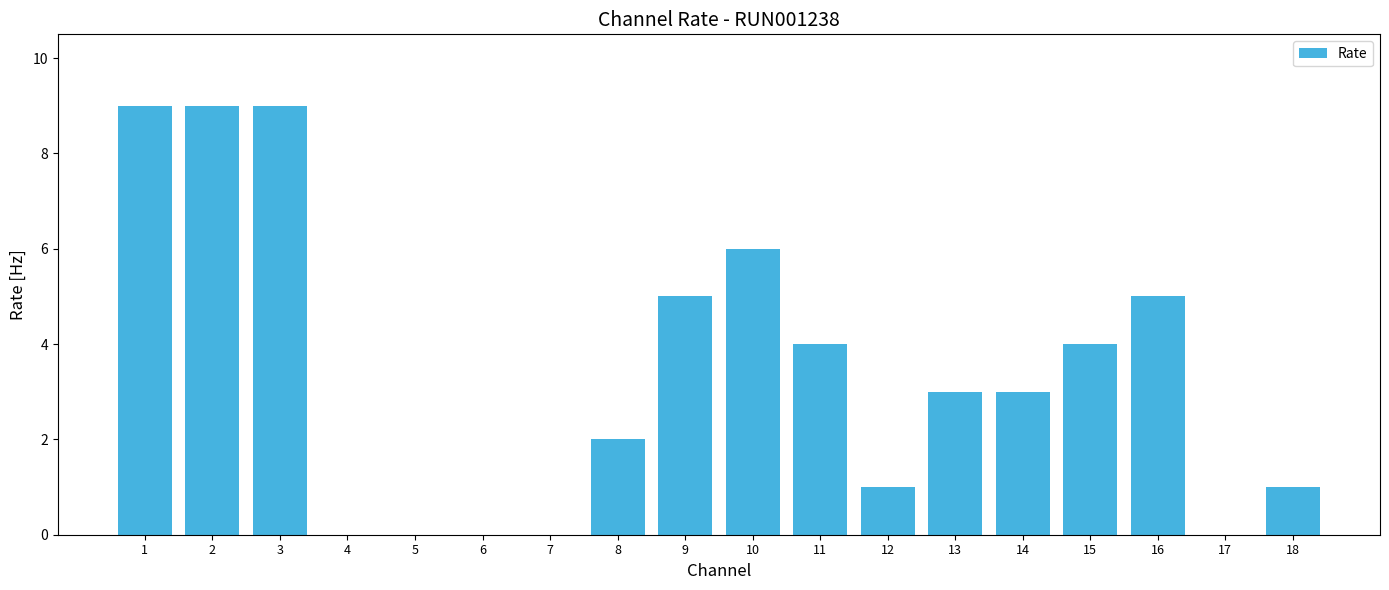

Reading right to left, extract all data points from this chart.

18=1	17=0	16=5	15=4	14=3	13=3	12=1	11=4	10=6	9=5	8=2	7=0	6=0	5=0	4=0	3=9	2=9	1=9